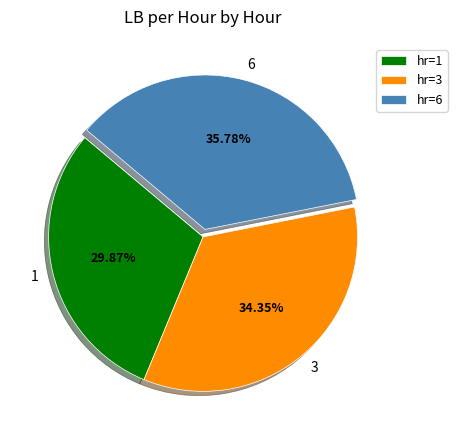

How many slices are in this pie chart?

3